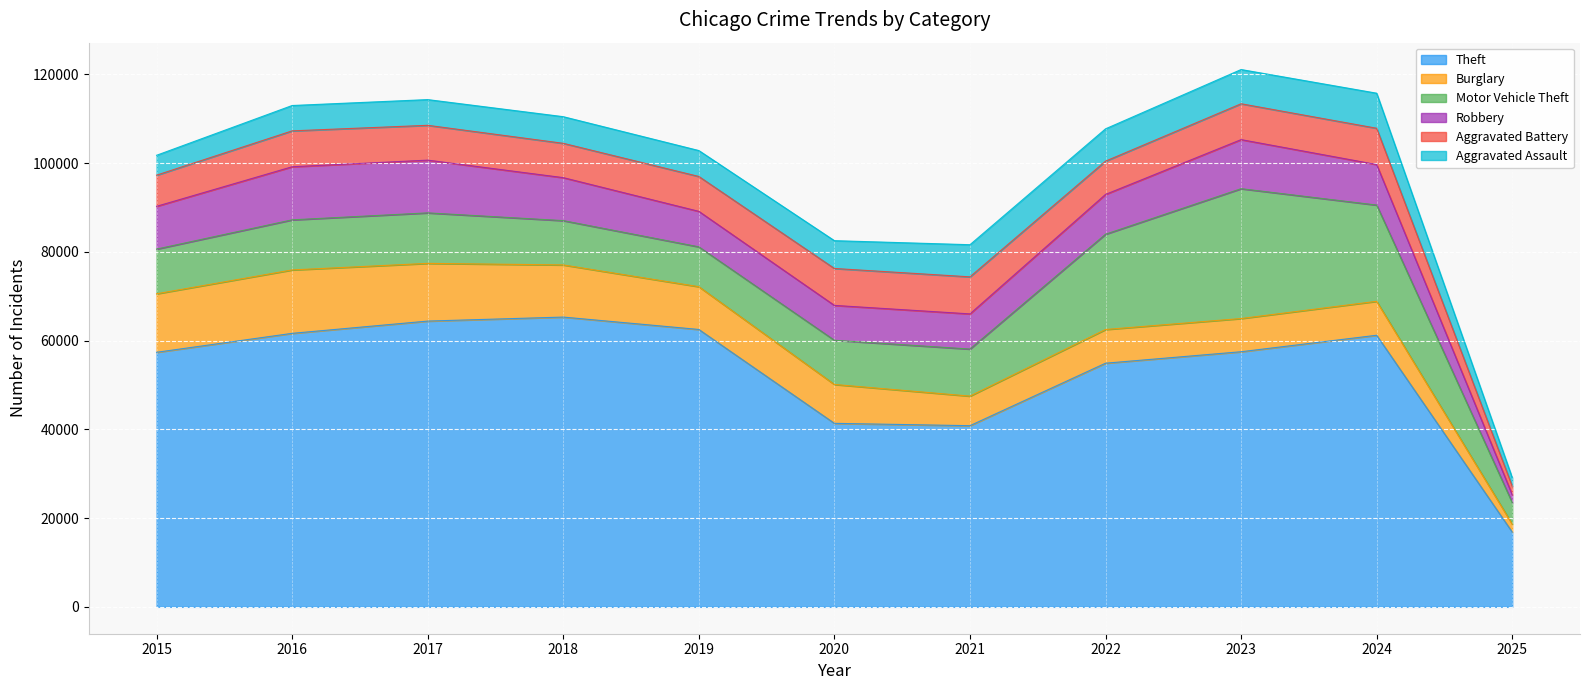

Which series has the widest spread of values?

Theft